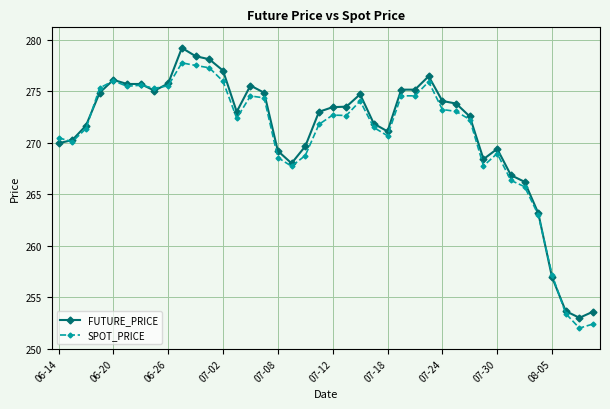

What is the minimum value for SPOT_PRICE?

252.0